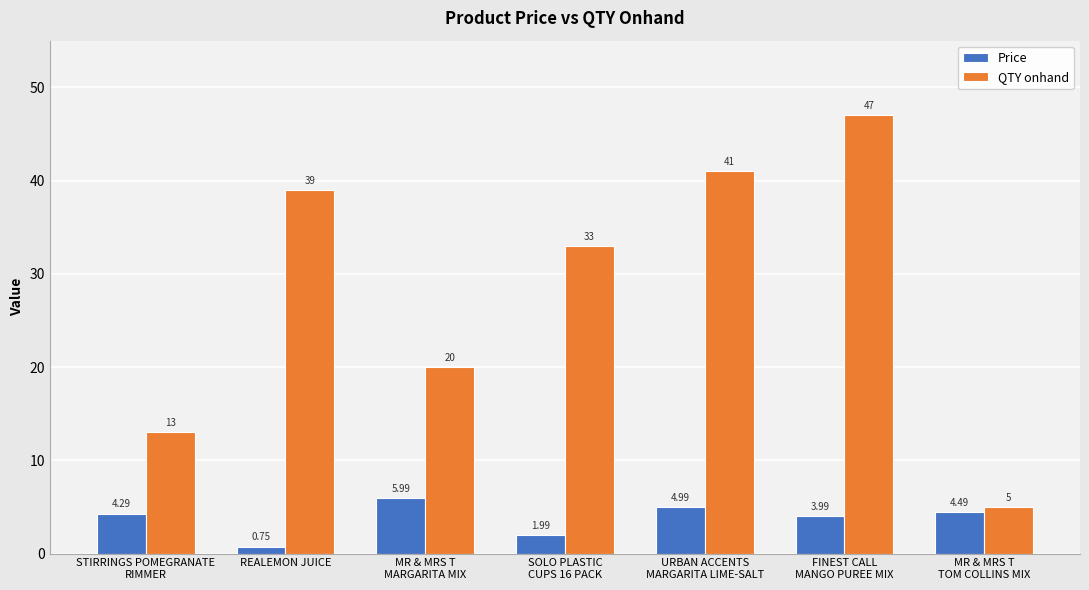

Rank the series by their average value, from highest to lowest.

QTY onhand, Price